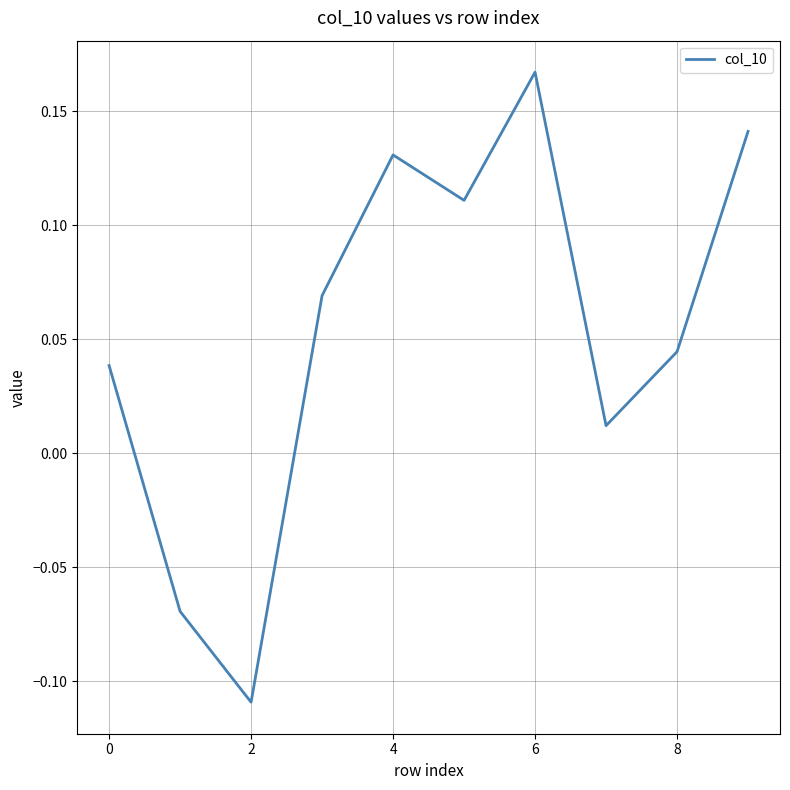

Where is the first local minimum?

2